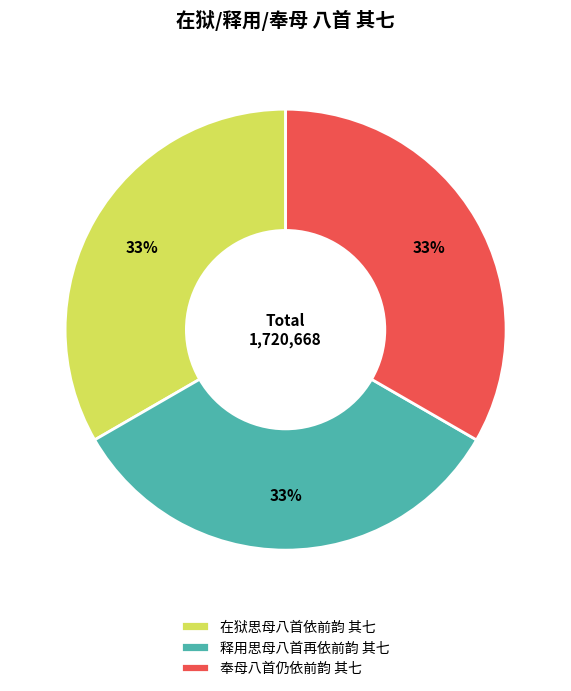

What is the ratio of the value at 释用思母八首再依前韵 其七 to the value at 在狱思母八首依前韵 其七?

1.0